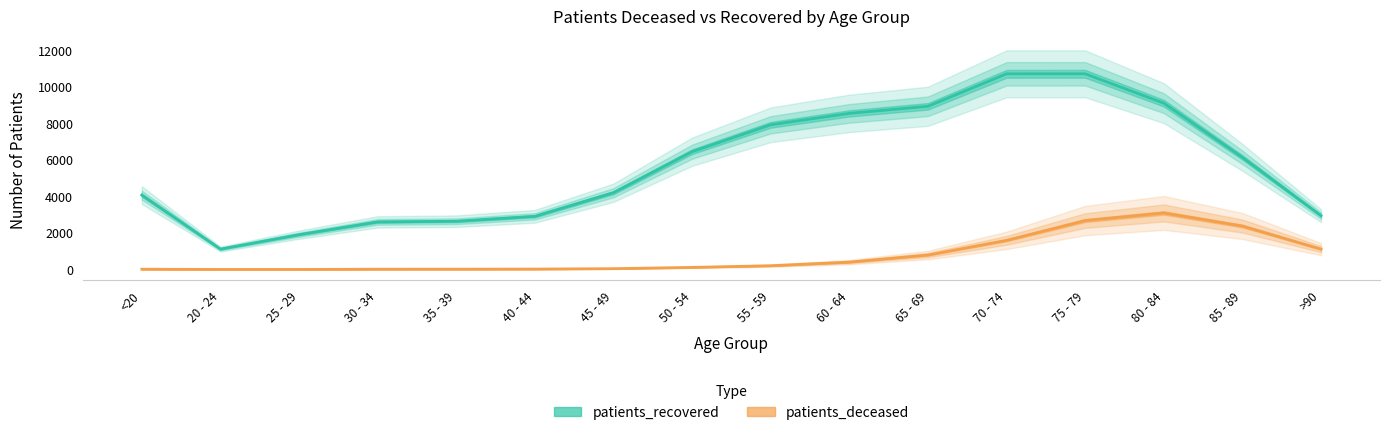

At which category does patients_recovered reach its first local valley?

20 - 24